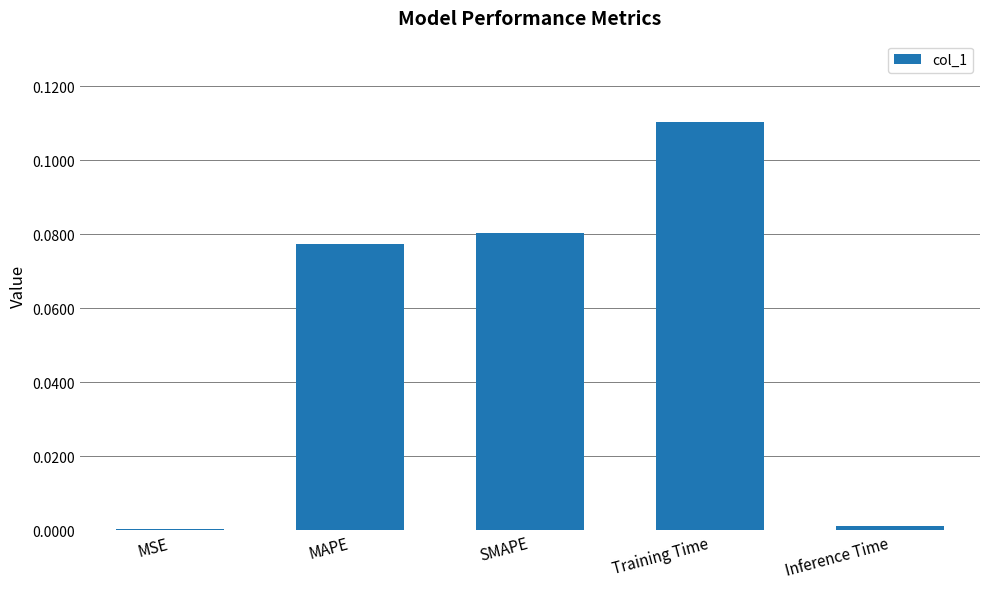

Which label corresponds to the largest value in the chart?

Training Time